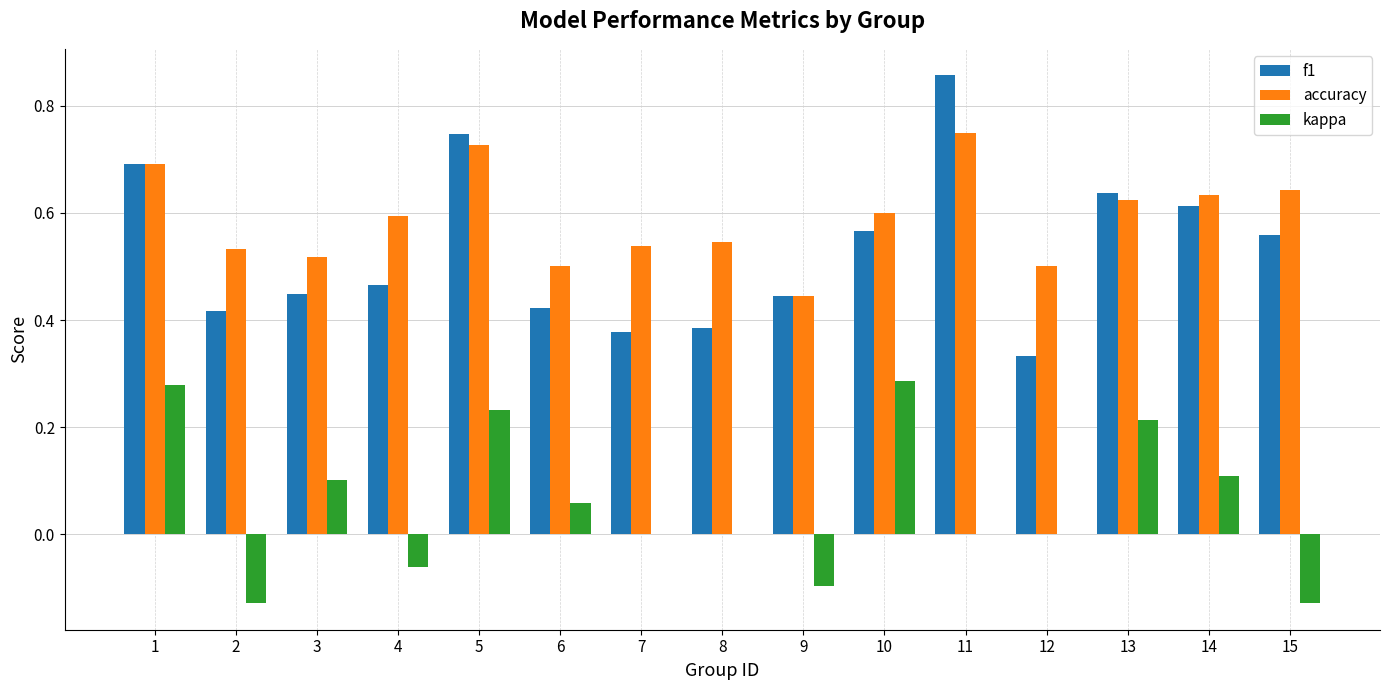

Where does the kappa series first go above 0?

1